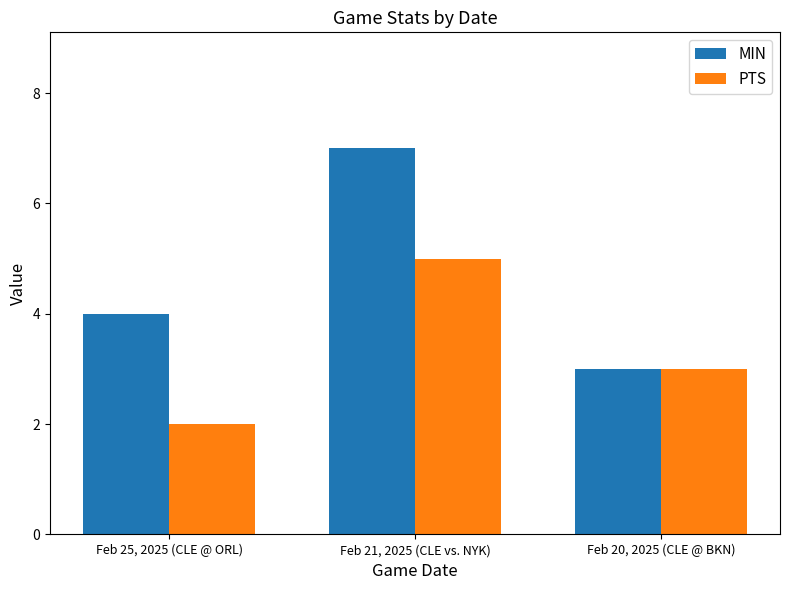

Reading left to right, transcribe all the data shown in this chart.

MIN: 4	7	3
PTS: 2	5	3